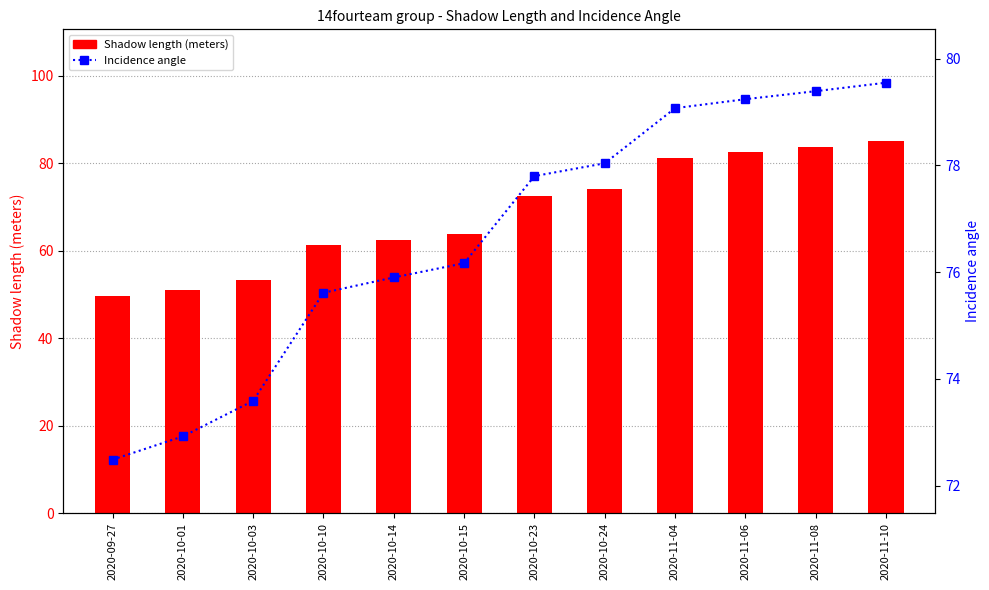

What is the difference between the second highest and minimum values in the Incidence angle series?

6.9